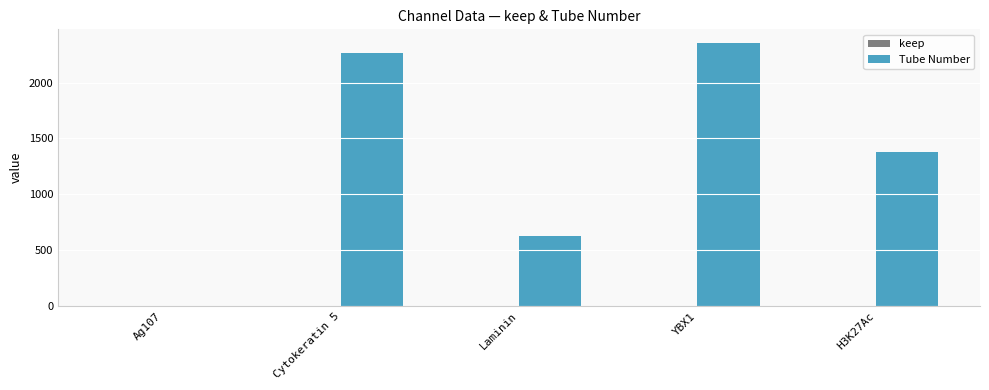

How many groups of bars are there?

5